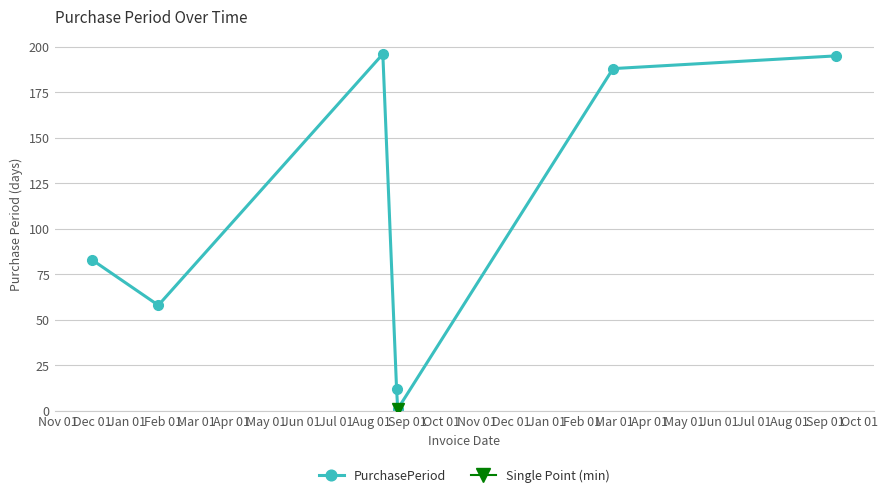

How many values exceed 83?

3